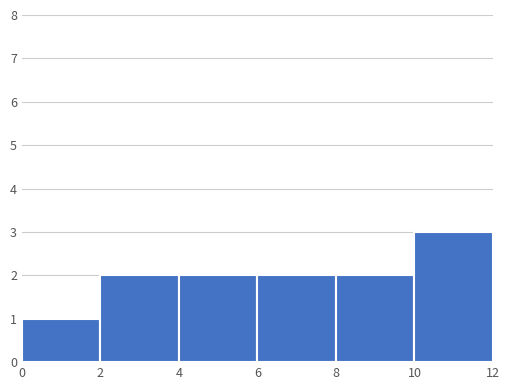

Reading left to right, transcribe this chart: for each bar, give the range it covers on the x-axis and its height. The values are not printed on the chart, so give them approximately, as read against the axis.

0 to 2: 1
2 to 4: 2
4 to 6: 2
6 to 8: 2
8 to 10: 2
10 to 12: 3